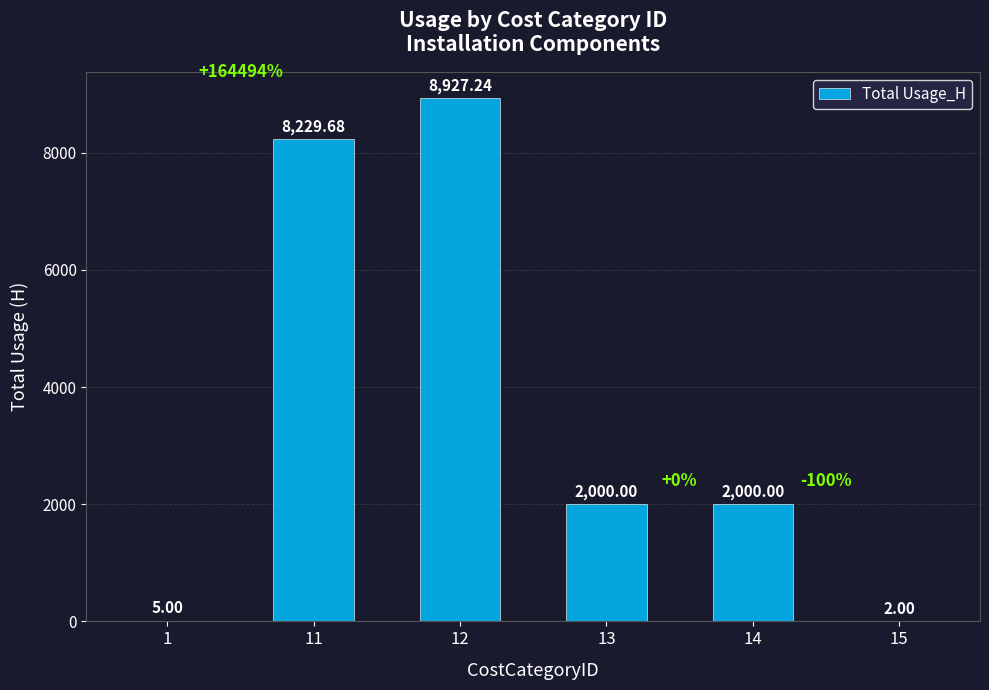

Approximately how many times larger is the value at 1 compared to 15?

2.5